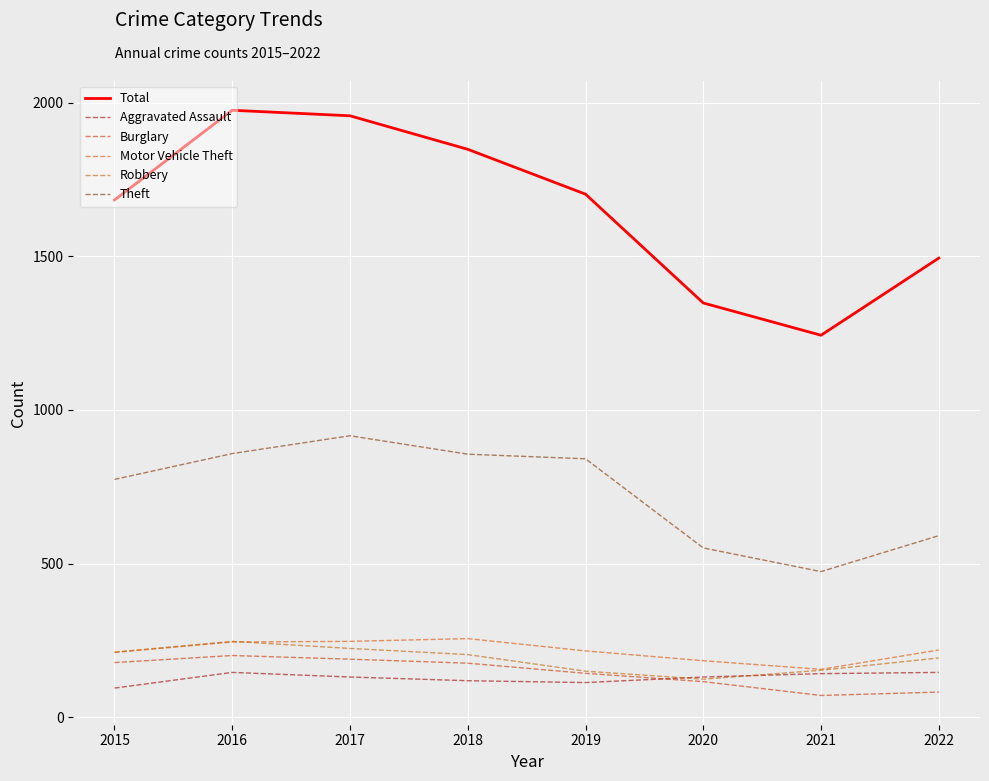

What is the minimum value shown in the chart?

71